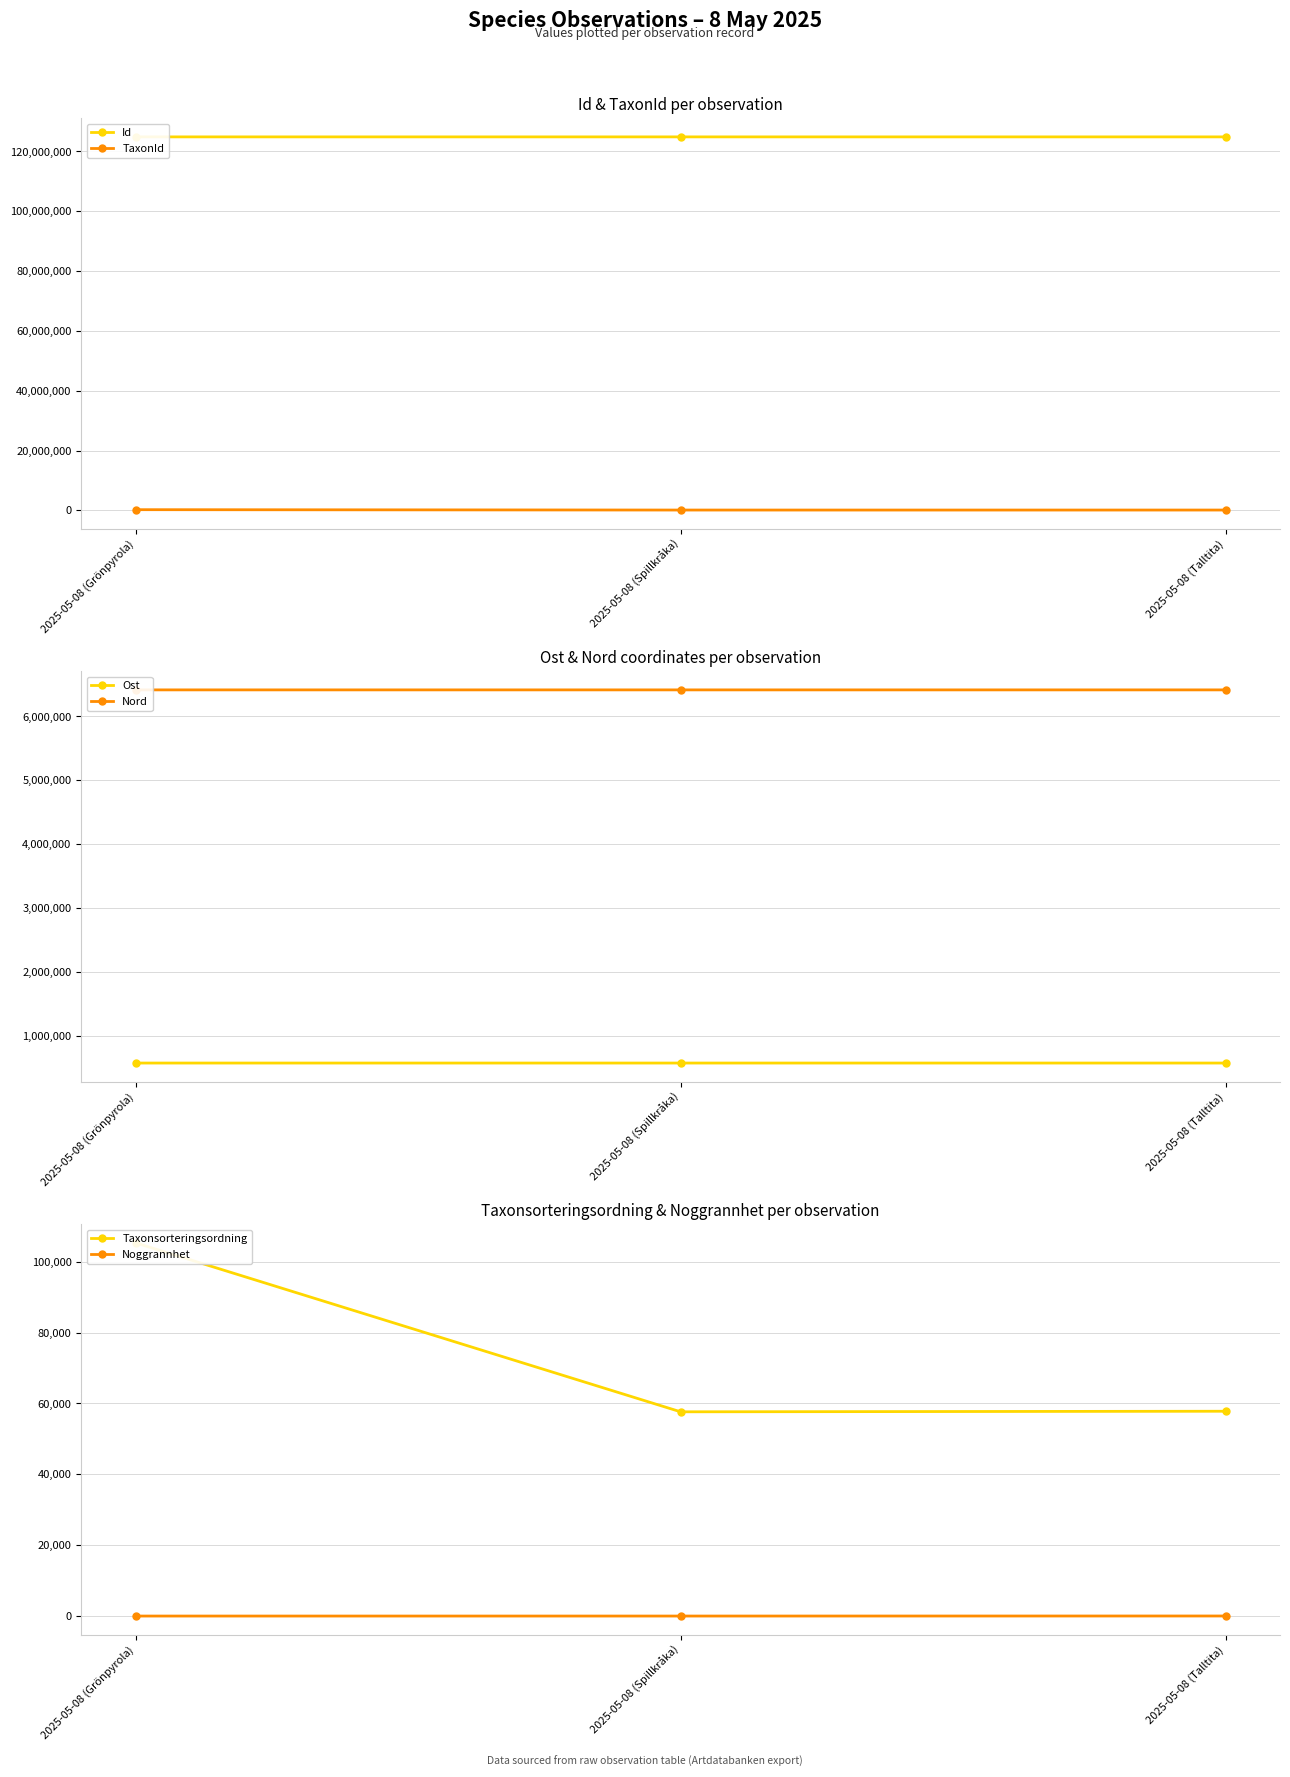

What is the maximum value shown in the chart?

124874764